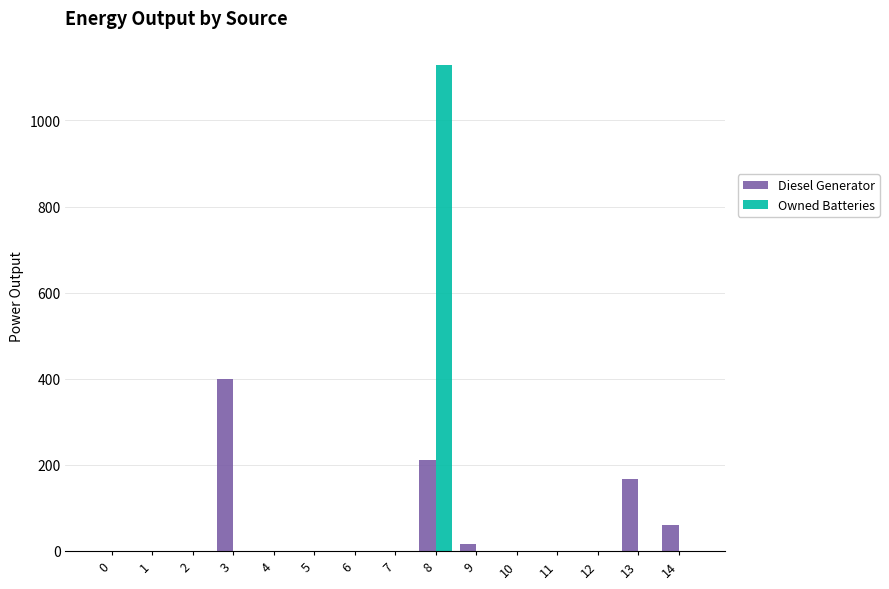

Are the bars grouped side by side (vs. stacked)?

Yes